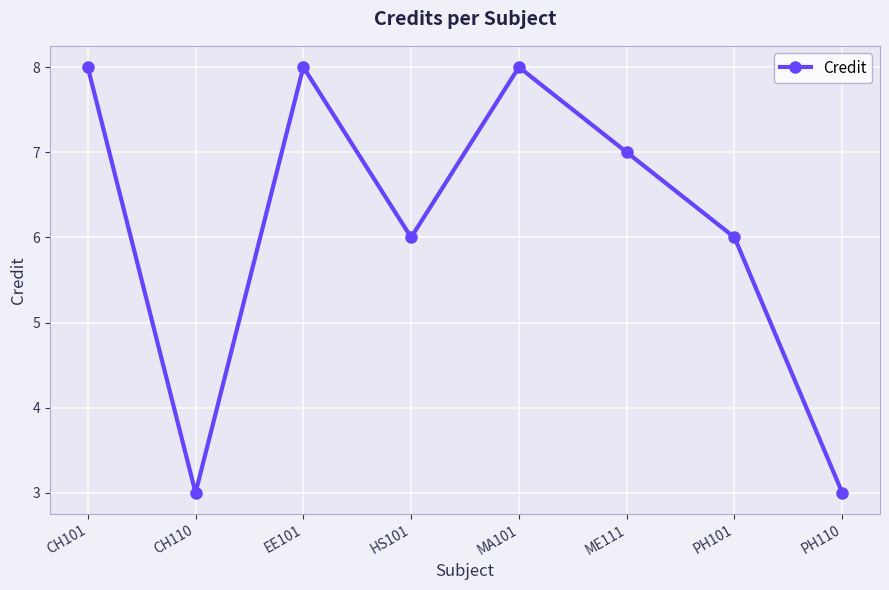

At which category does the data reach its first local valley?

CH110